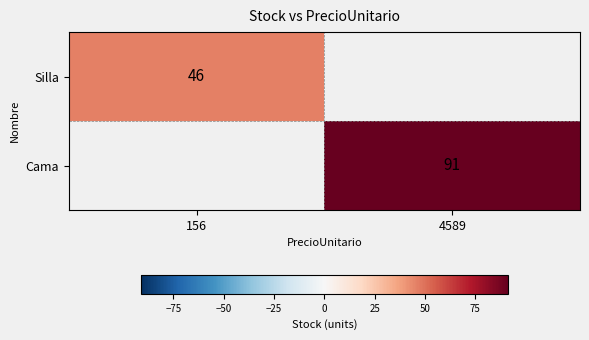

At which category does the chart reach its peak across all series?

4589